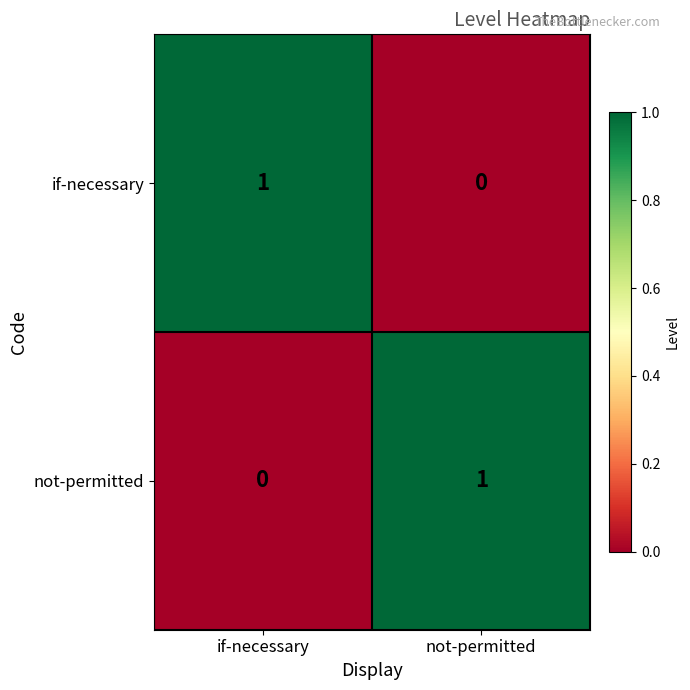

At which label does not-permitted reach its minimum?

if-necessary